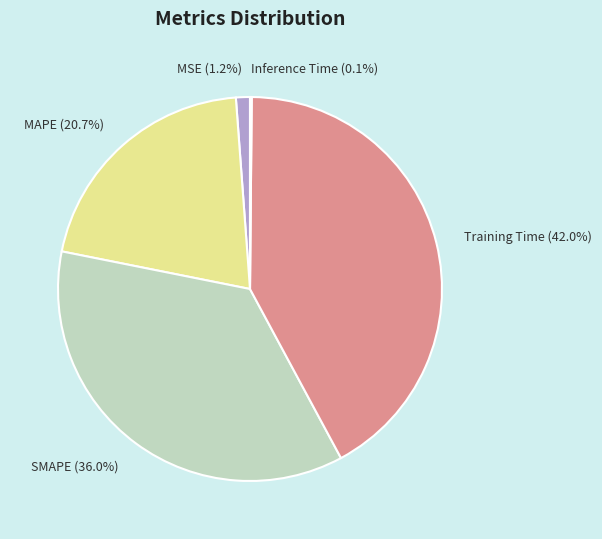

Is it true that MSE is 1% of the pie?

True